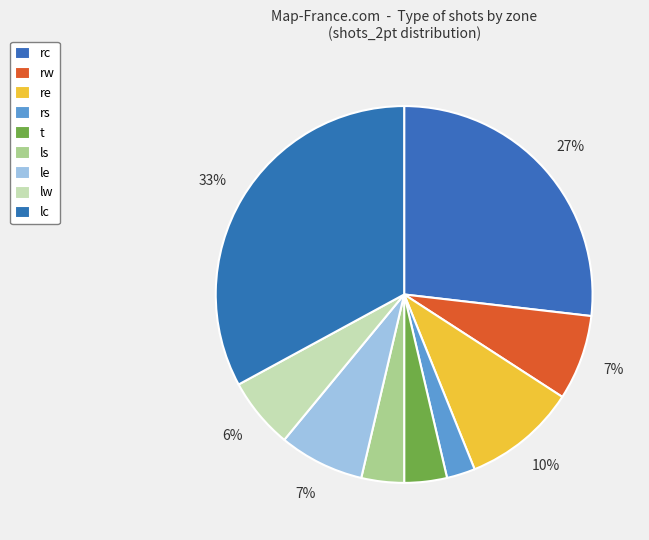

To the nearest percent, what is the average slice percentage?

11%